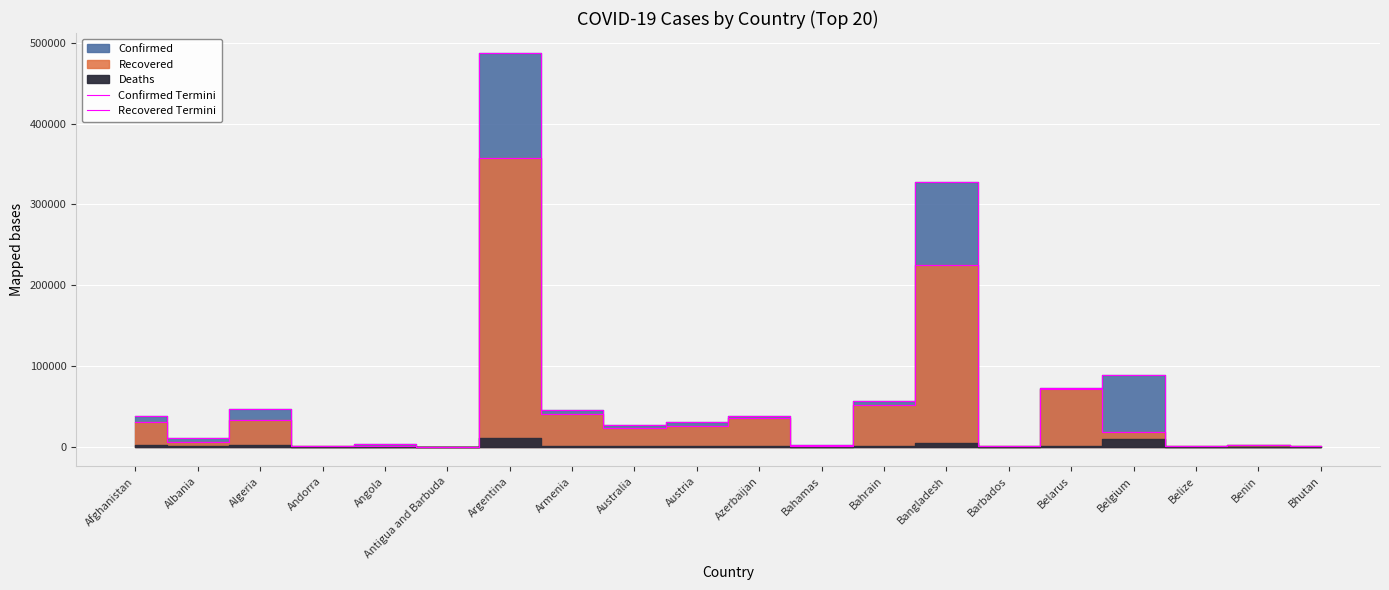

True or false: Recovered Termini has a value of 51240 at Bahrain.

True